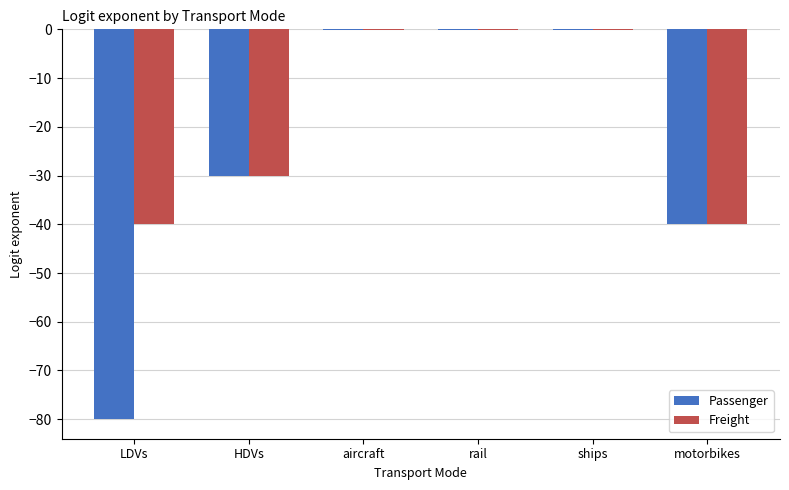

What is the sum of all Freight values?

-110.3